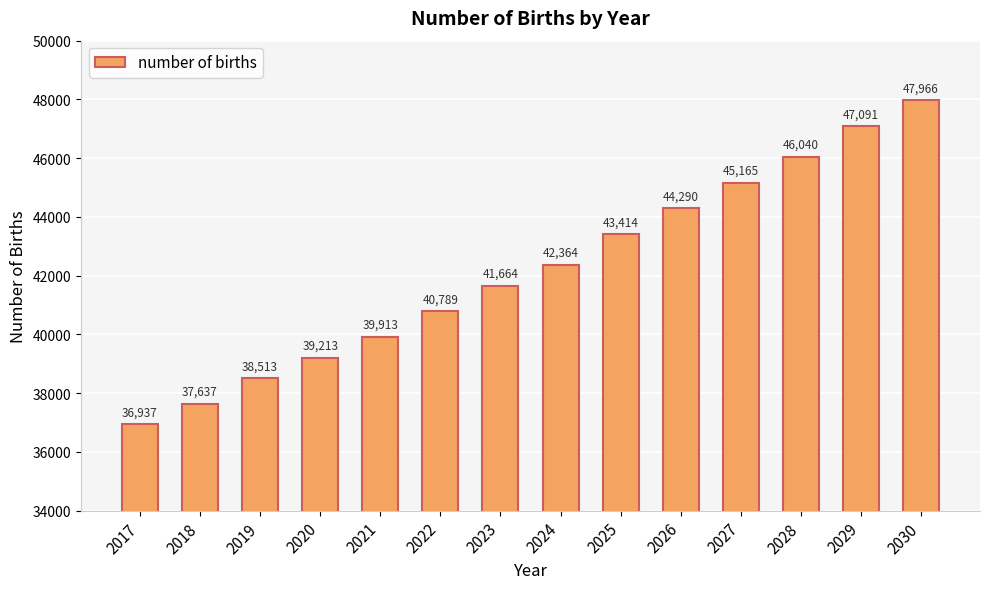

List the labels in order of value, largest first.

2030, 2029, 2028, 2027, 2026, 2025, 2024, 2023, 2022, 2021, 2020, 2019, 2018, 2017